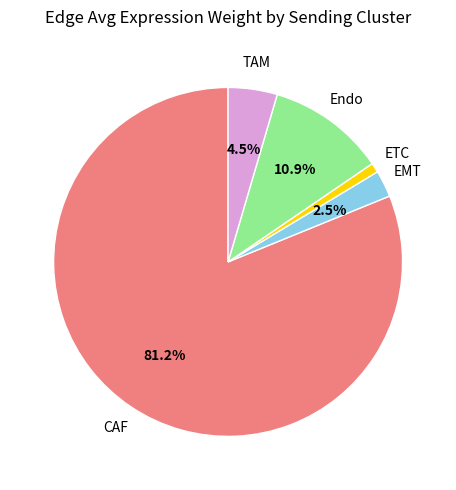

Does any single category account for the majority?

Yes